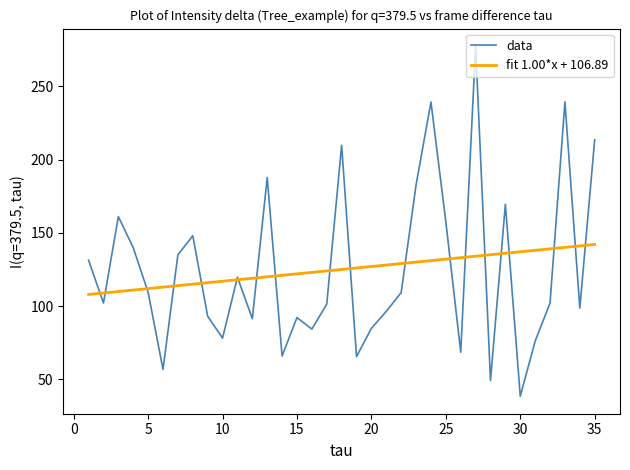

What is the highest value of the data series?

277.5